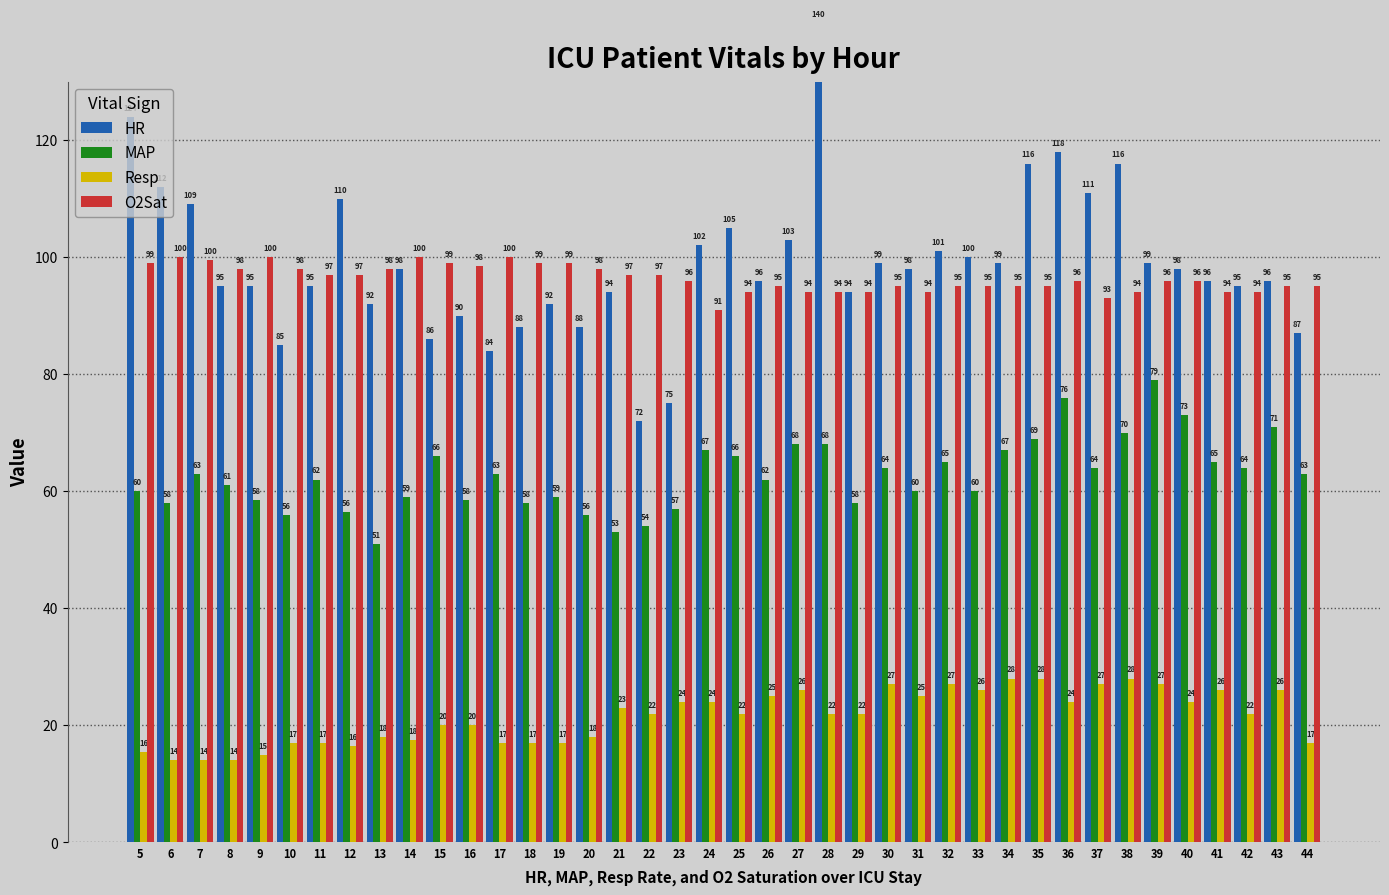

Which category has the lowest value in the Resp series?

6